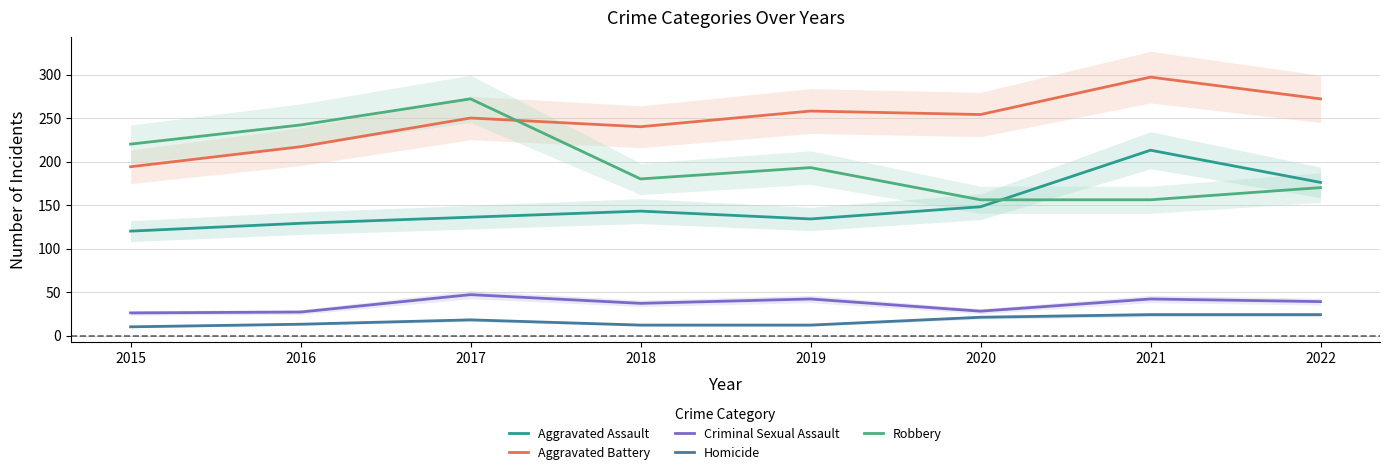

The Aggravated Battery series shows 194 at 2015. True or false?

True